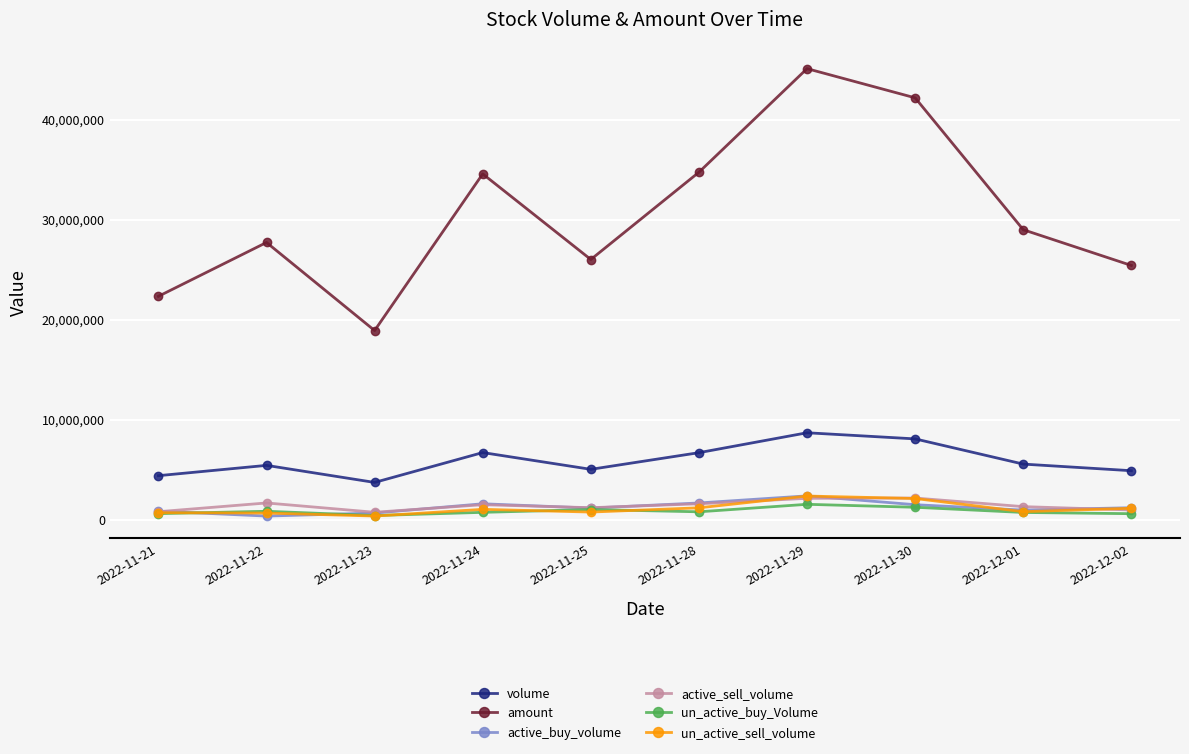

What is the label of the 8th point from the right?

2022-11-23